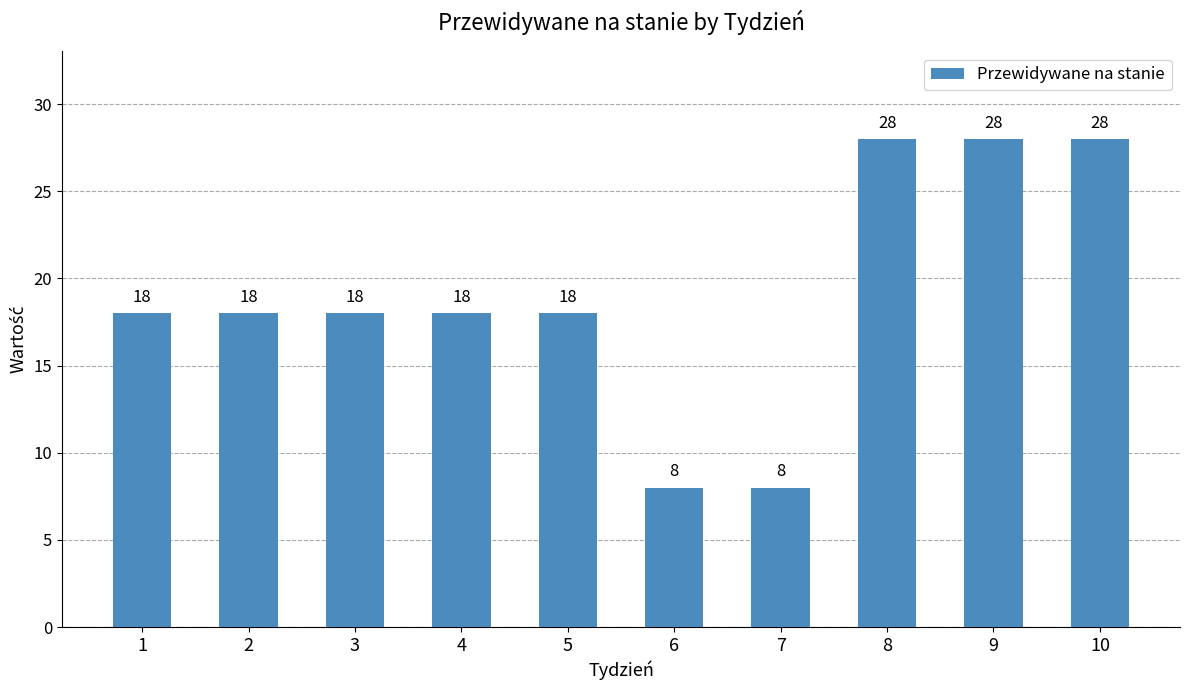

The value at 3 is 18. True or false?

True